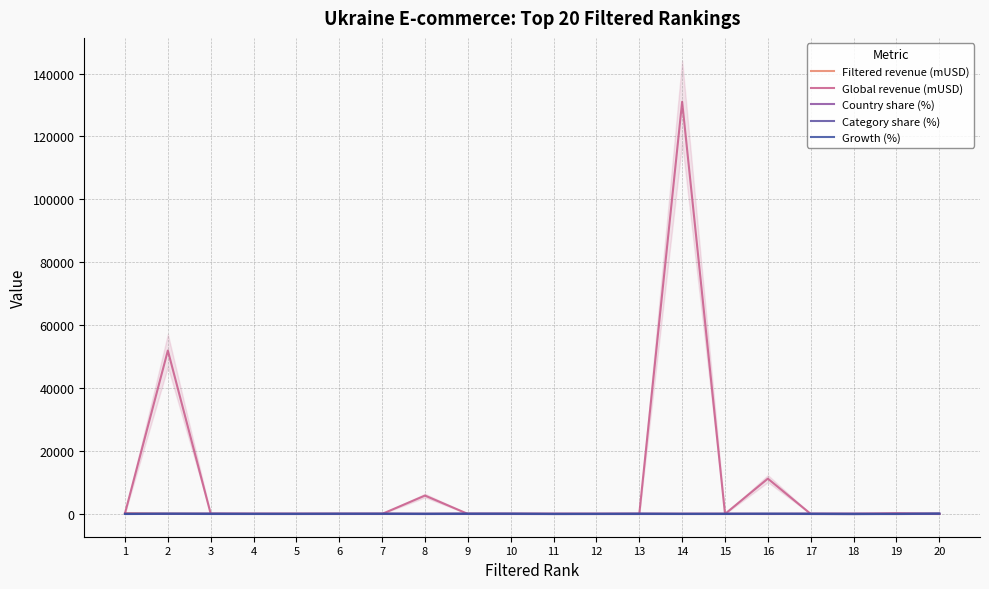

At which category does Category share (%) reach its first local valley?

6